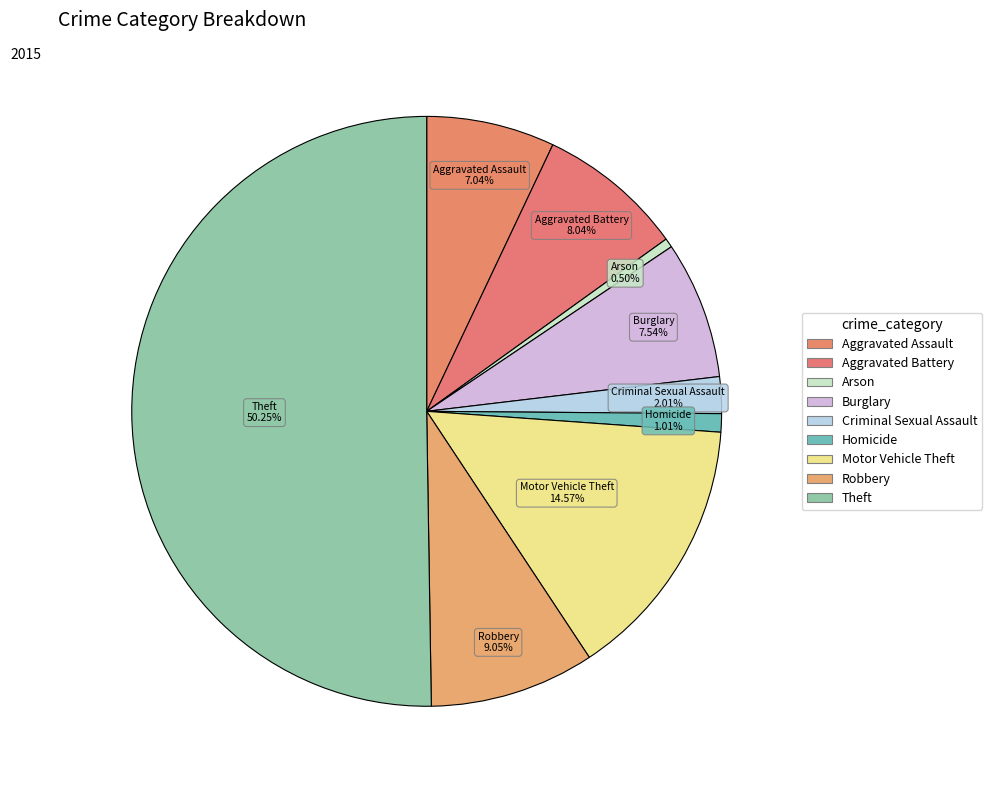

How many slices are in this pie chart?

9